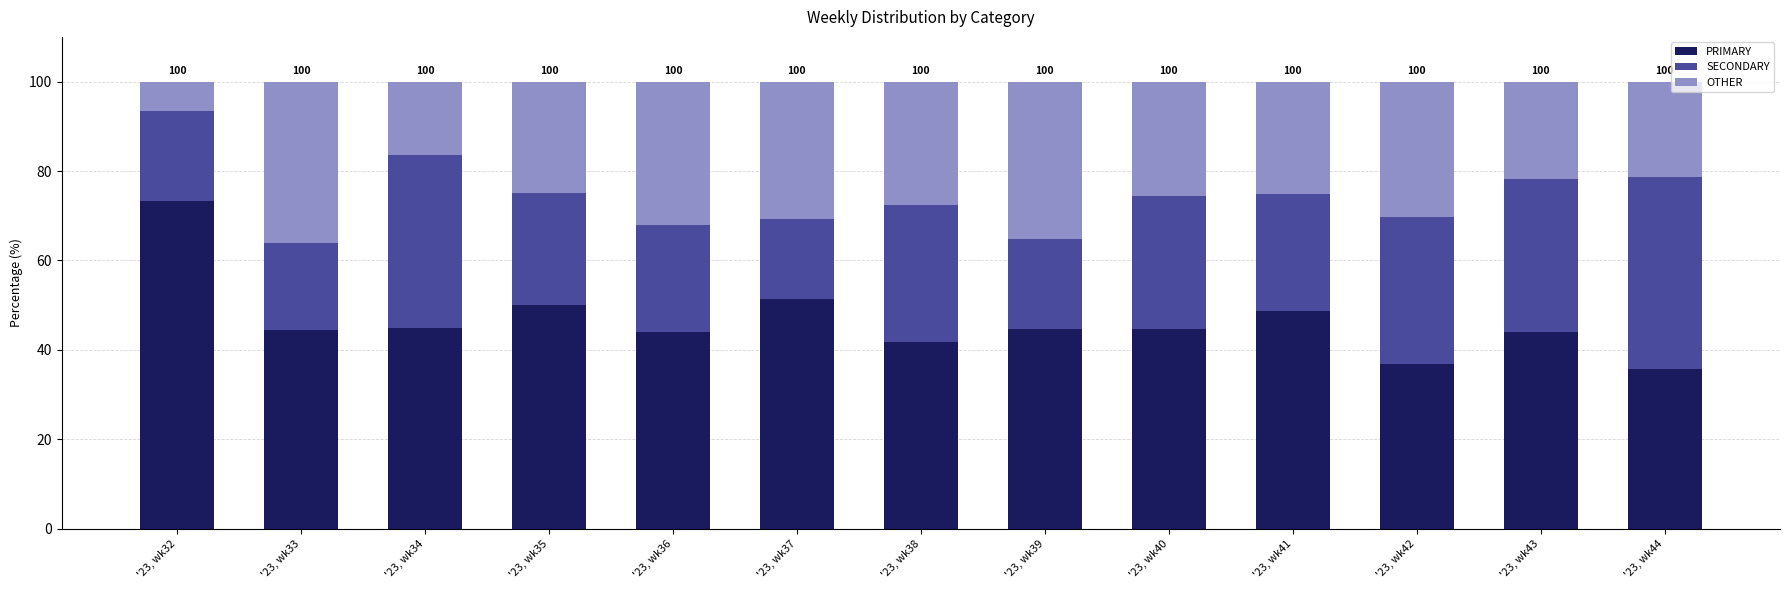

What is the total value across all series at '23, wk38?

100.0